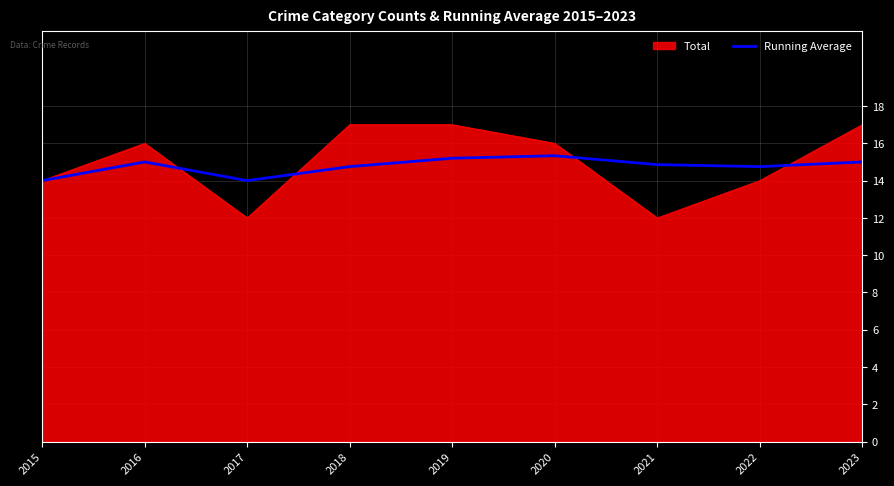

Rank the series by their maximum value, from highest to lowest.

Total, Running Average